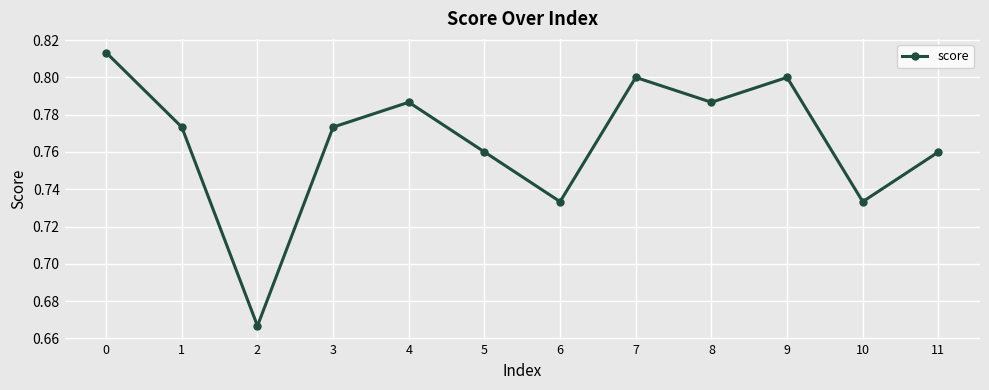

The chart shows a value of 1.1 at 0. True or false?

False